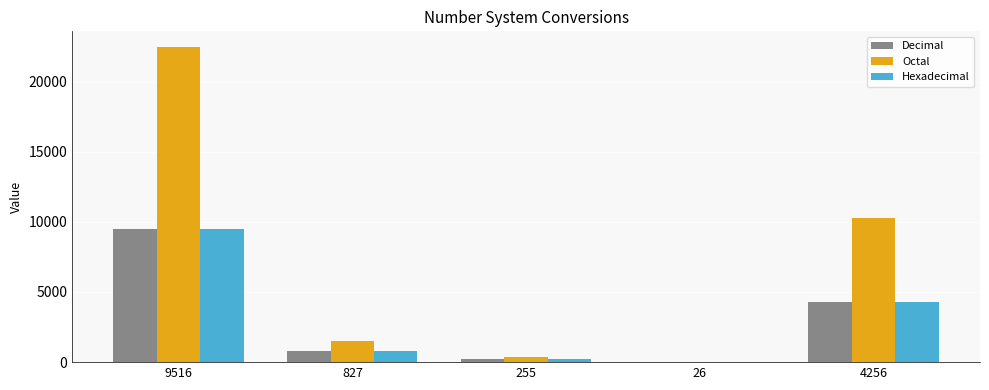

How many series are shown in this chart?

3